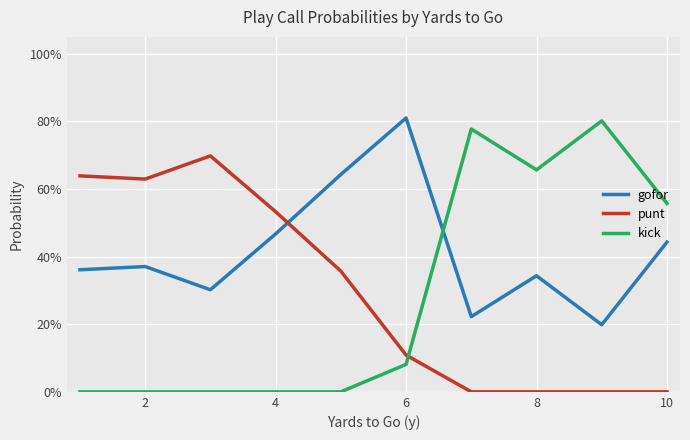

Which series ends up on top after the final intersection of gofor and punt?

gofor